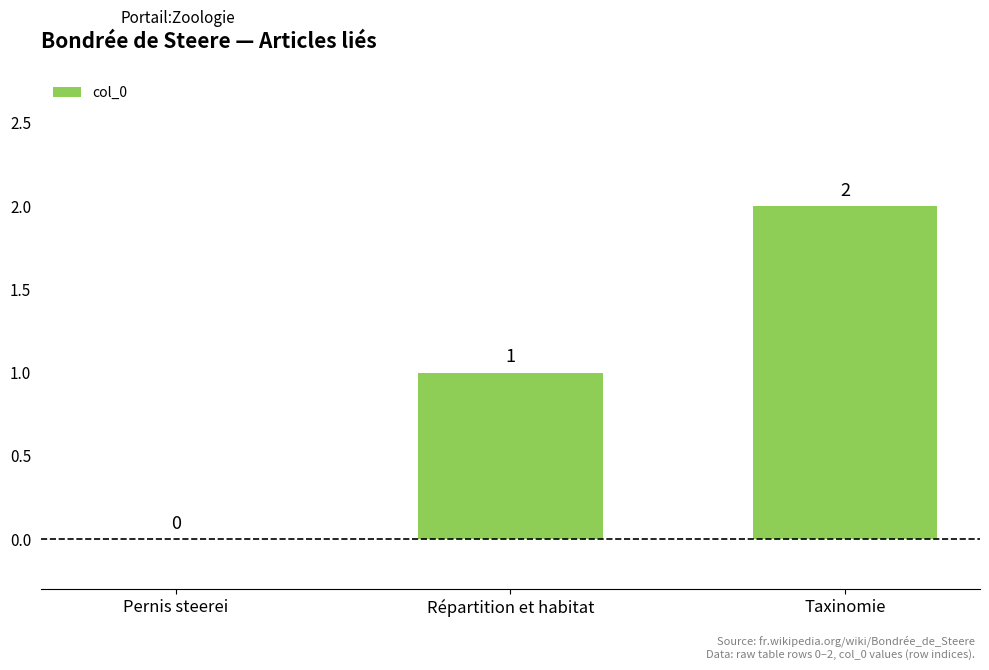

Is it true that the value at Pernis steerei is 1?

False